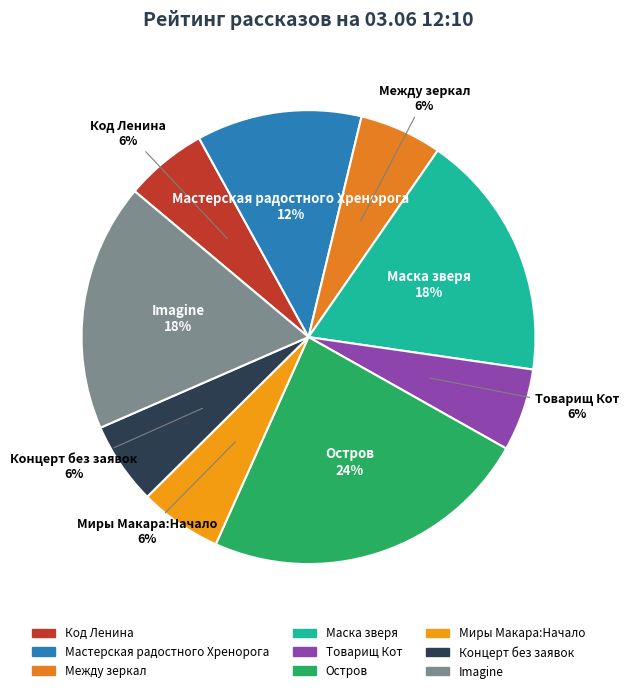

Count the number of slices in the pie.

9